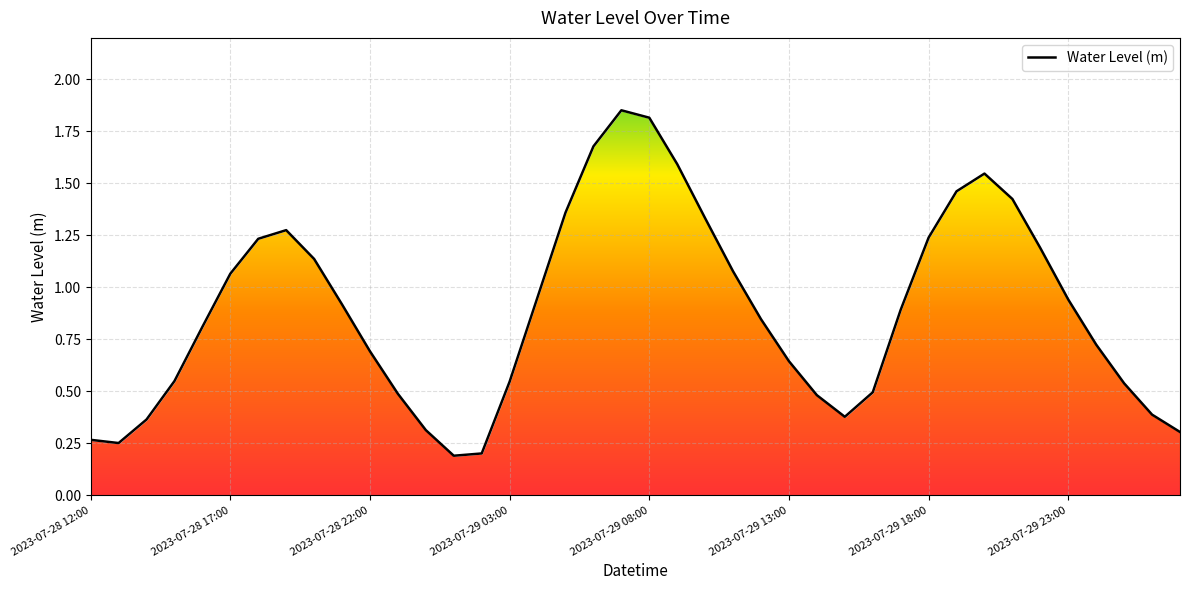

List the labels in order of value, smallest first.

13, 14, 2023-07-28 17:00, 2023-07-28 12:00, 39, 12, 2023-07-28 22:00, 27, 38, 26, 11, 28, 37, 15, 2023-07-29 03:00, 25, 10, 36, 2023-07-29 08:00, 24, 29, 9, 35, 16, 2023-07-29 13:00, 23, 8, 34, 2023-07-29 18:00, 30, 2023-07-29 23:00, 22, 17, 33, 31, 32, 21, 18, 20, 19